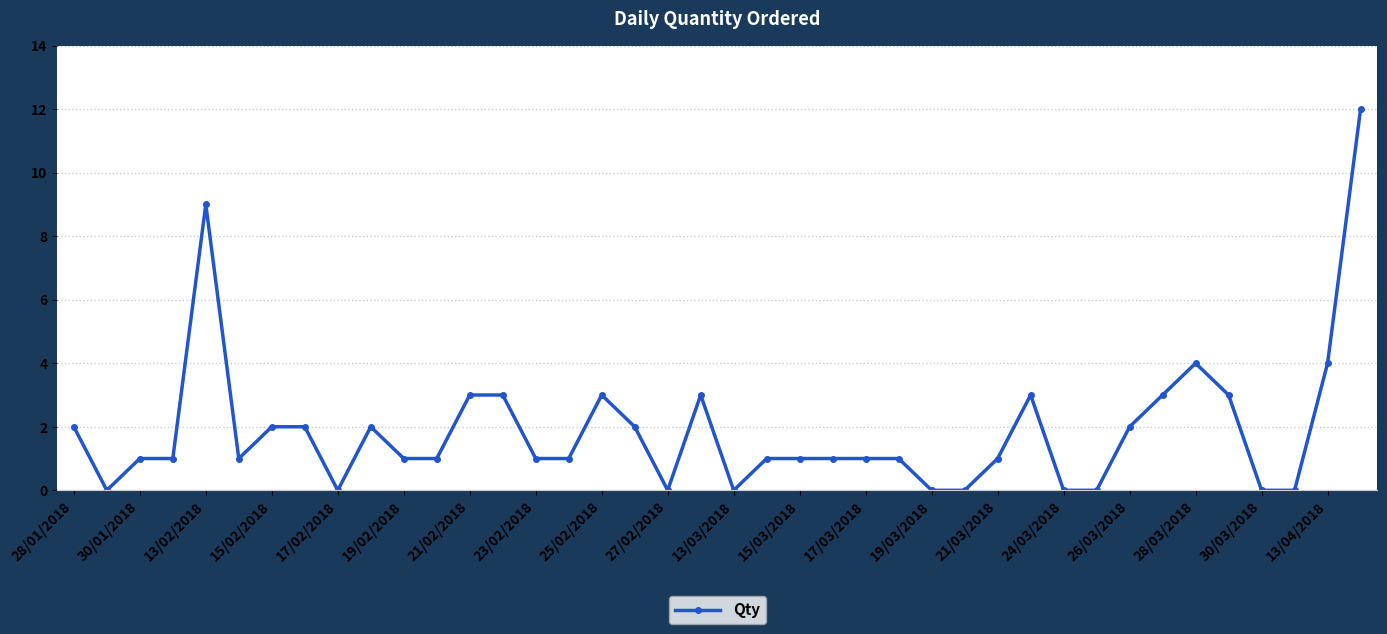

True or false: the data has more than 2 interior local peaks.

True